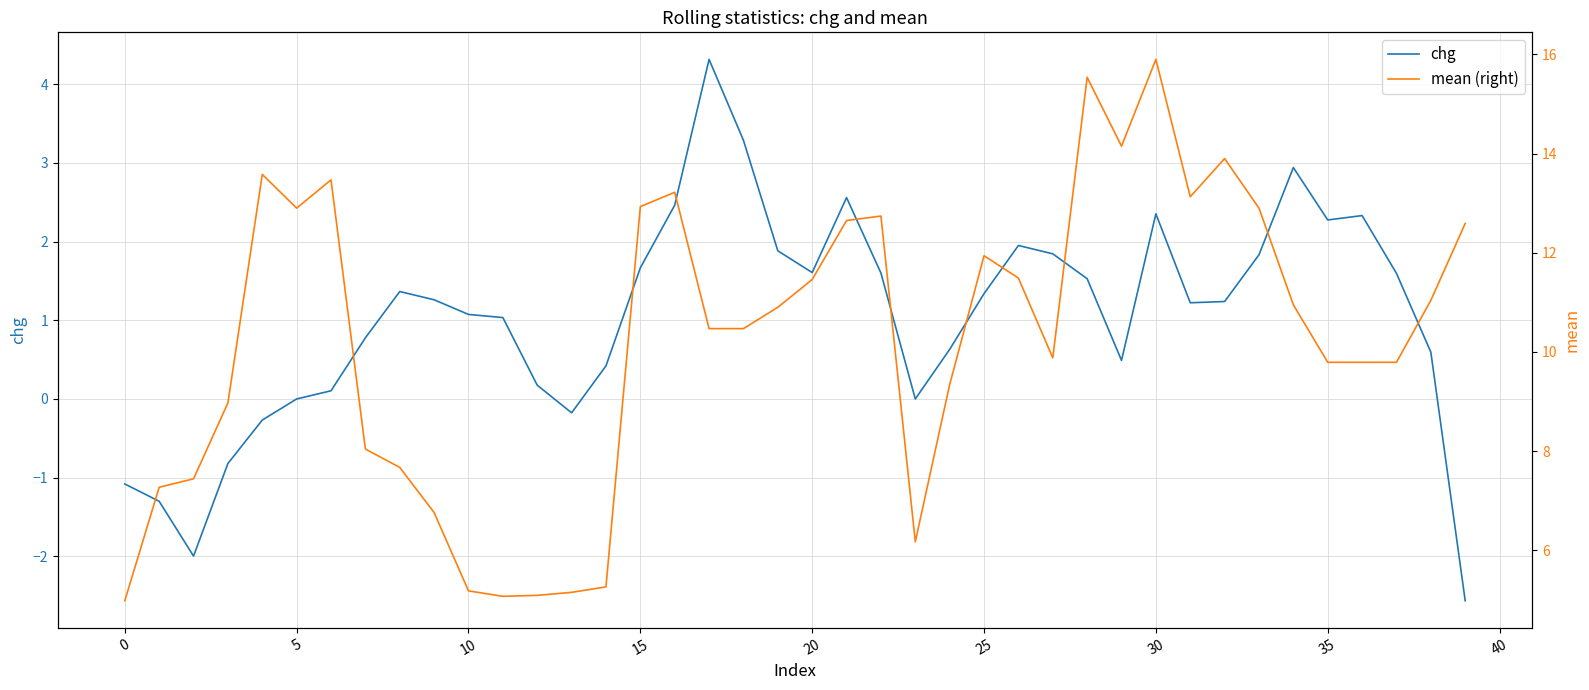

The chg series shows 2.2 at 15. True or false?

False